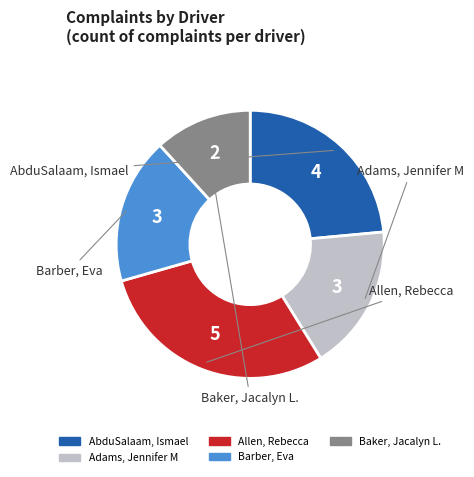

Rank the categories by value from lowest to highest.

Baker, Jacalyn L., Adams, Jennifer M, Barber, Eva, AbduSalaam, Ismael, Allen, Rebecca